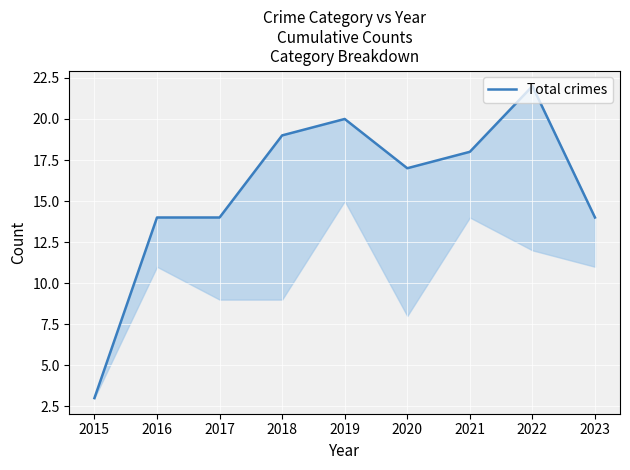

At which label does the data first exceed 17?

2018